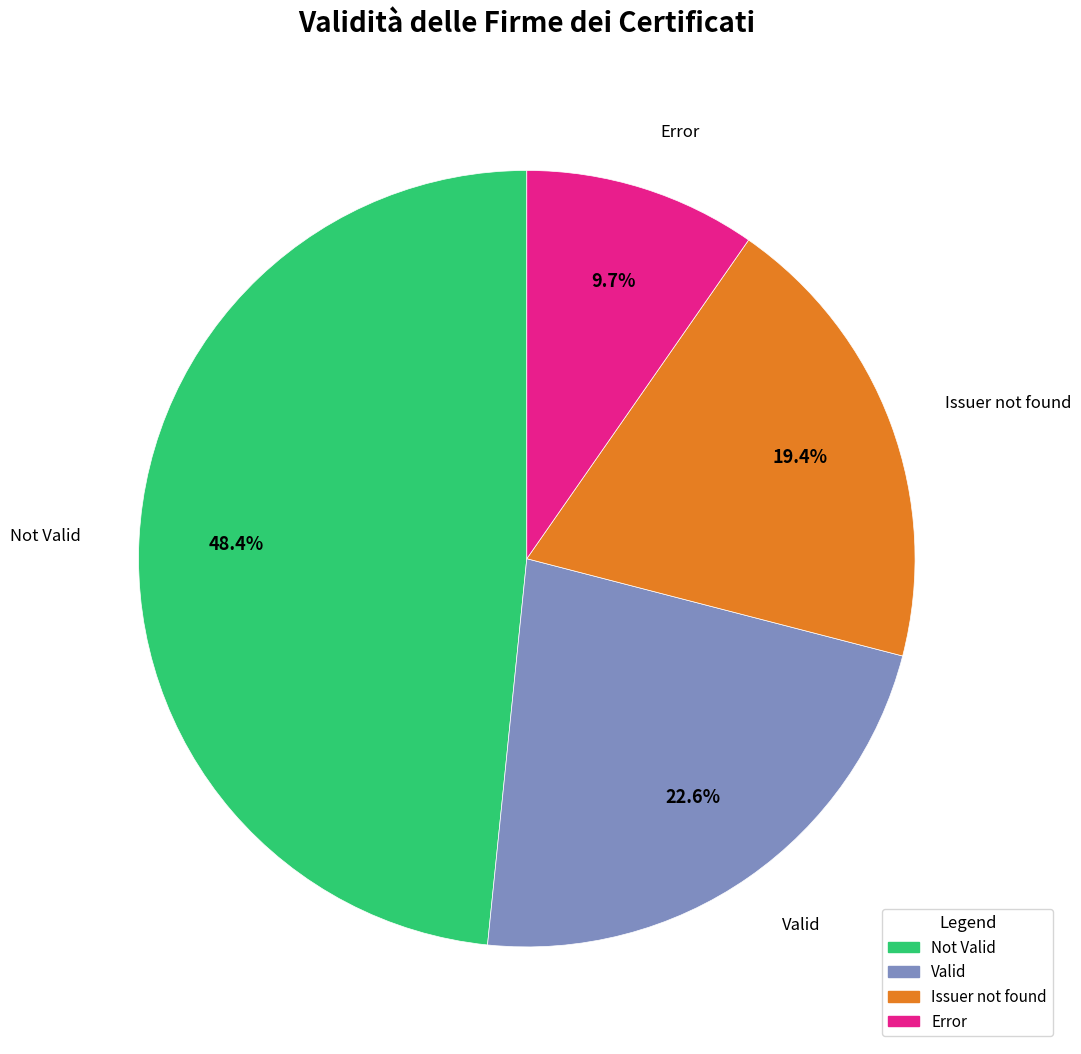

Count the number of slices in the pie.

4